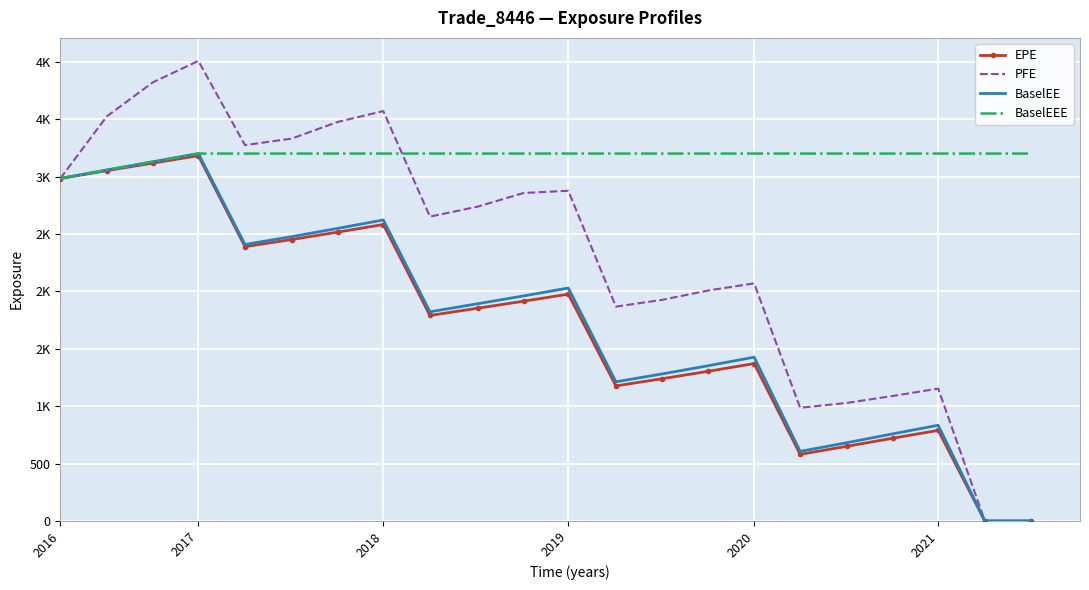

List the series in order of their peak value, highest first.

PFE, BaselEE, BaselEEE, EPE